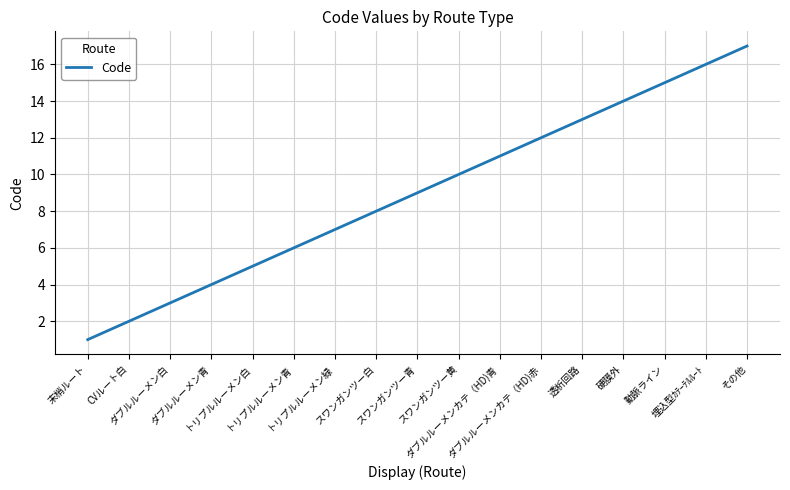

Does the chart display data point markers on the line(s)?

No